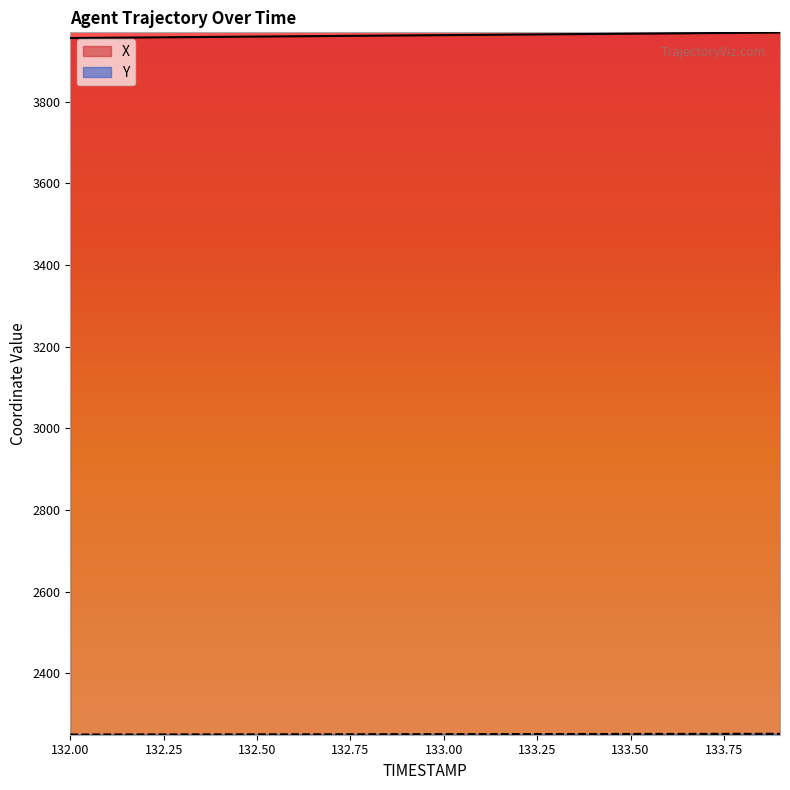

Read the X value at 132.00.

3956.3